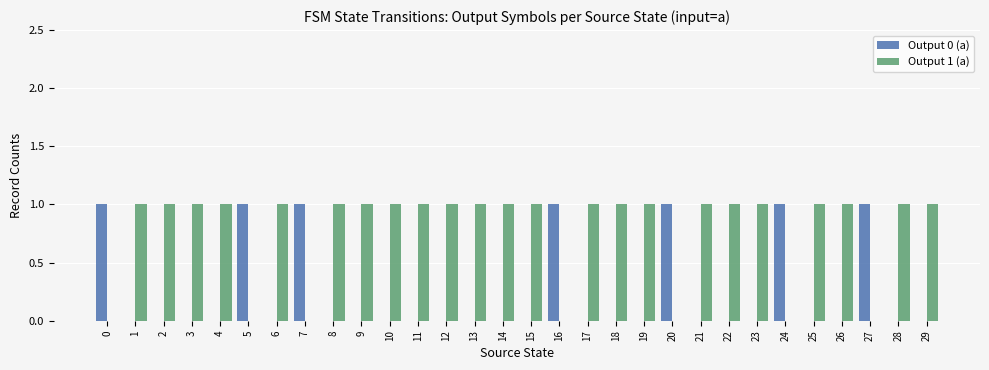

What is the total value across all series at 10?

1